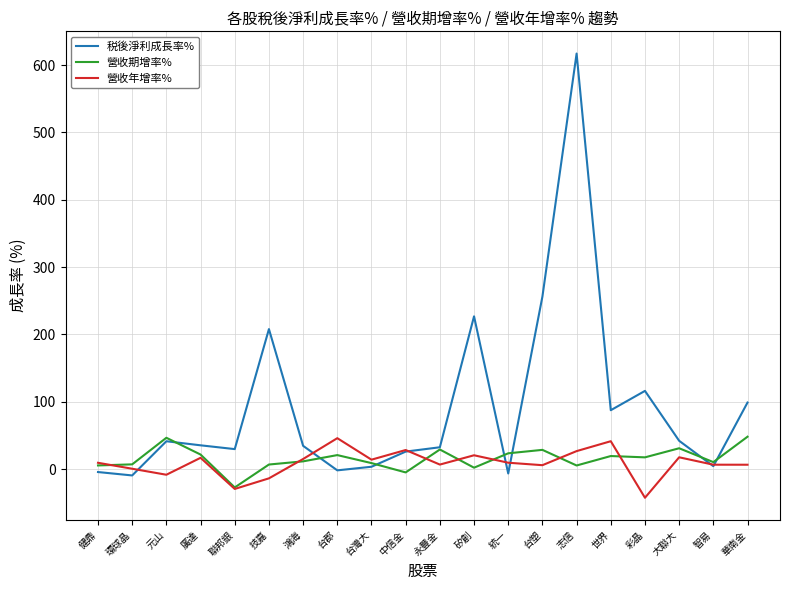

What position from the left is 環球晶?

2